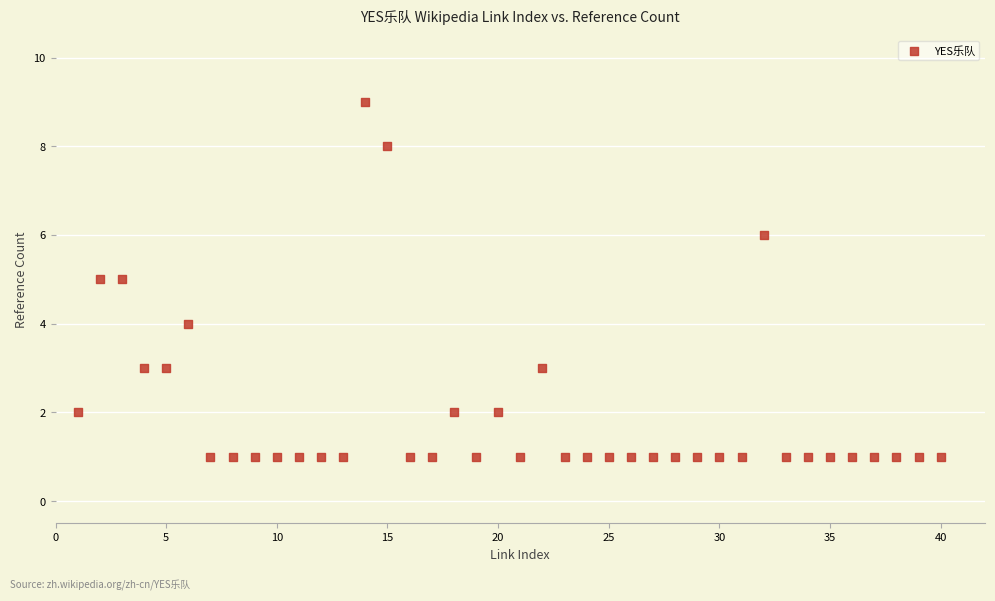

What is the range of X values (max minus min)?

39